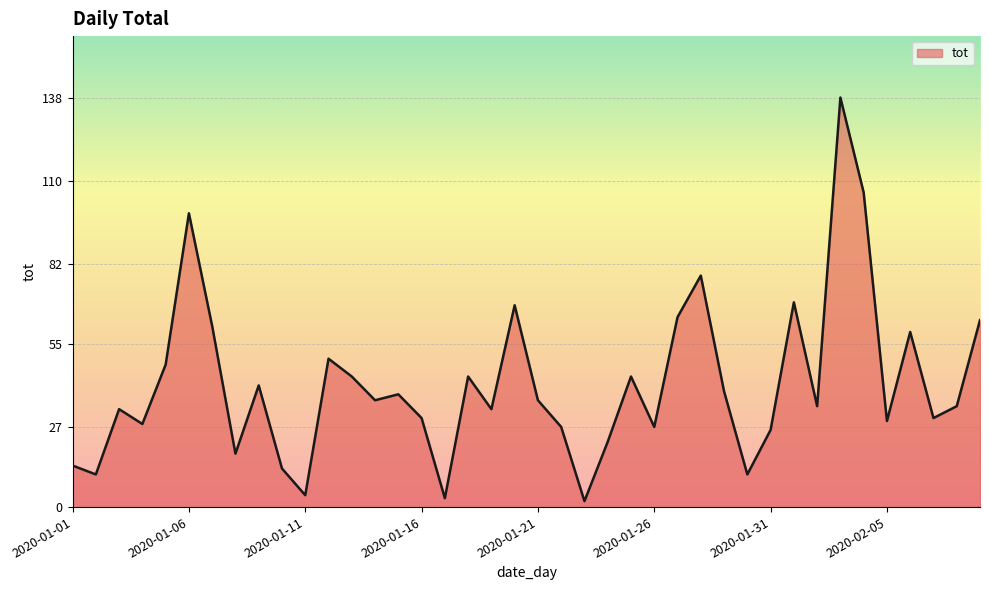

What is the difference between the maximum and minimum values?

136